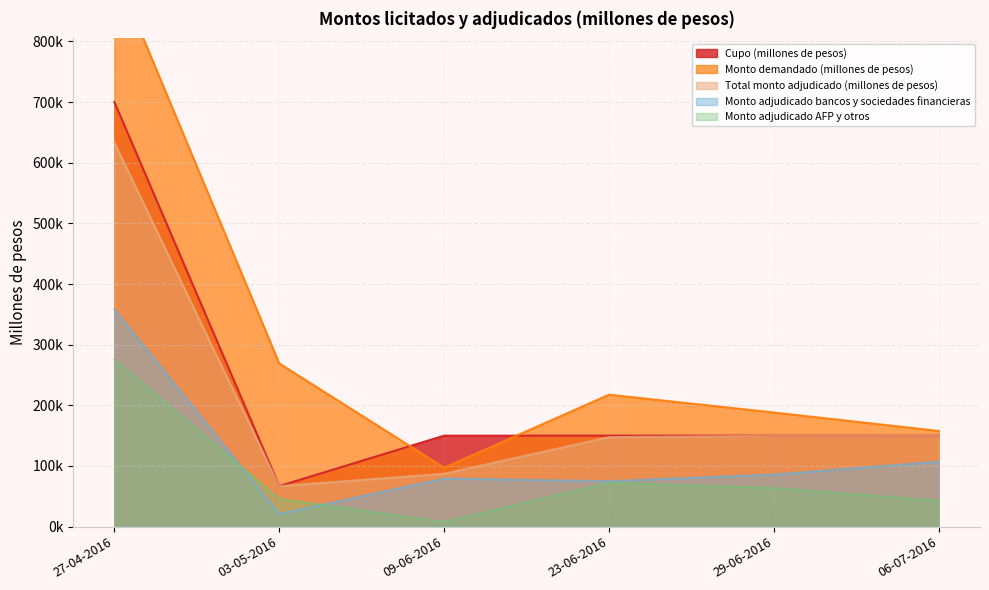

What is the value of the Cupo (millones de pesos) point at the 3rd from the left?

150000